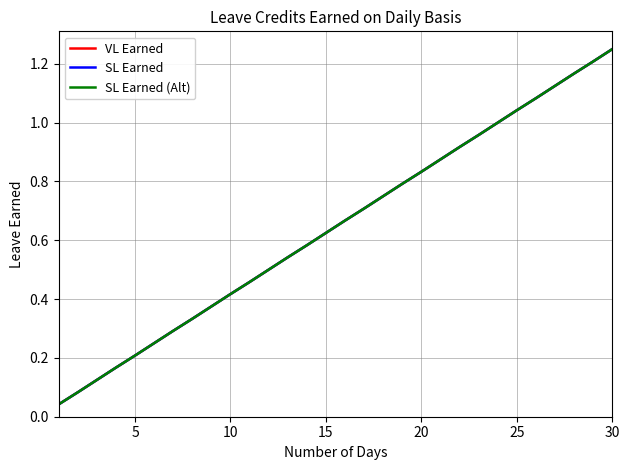

Does the chart have visible grid lines?

Yes